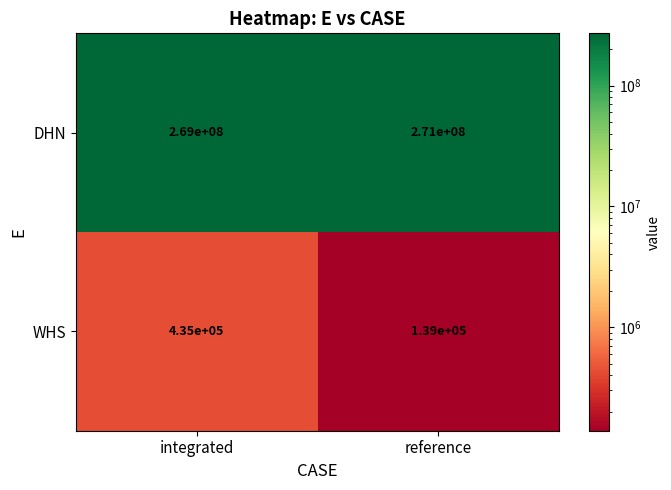

List the series in order of their overall mean, highest first.

DHN, WHS